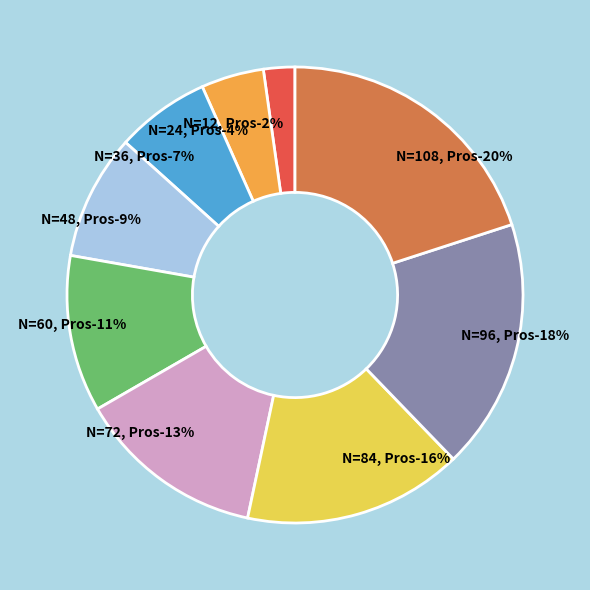

To the nearest percent, what is the average slice percentage?

11%